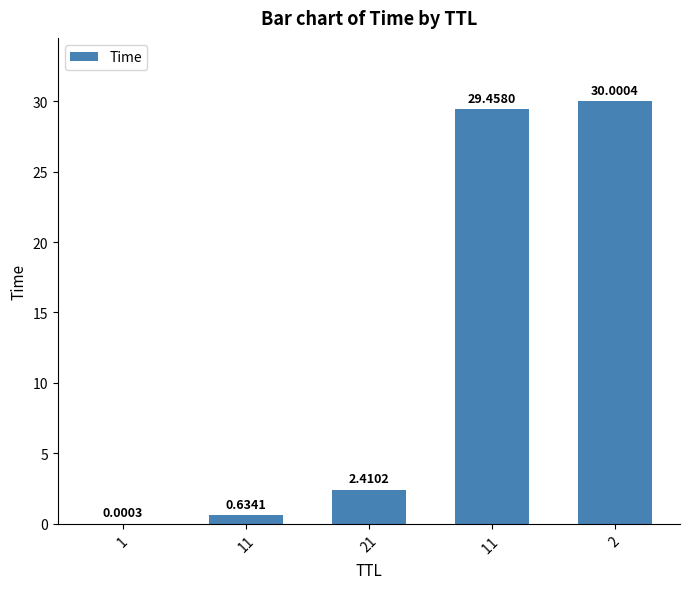

The value at 2 is 30.0. True or false?

True